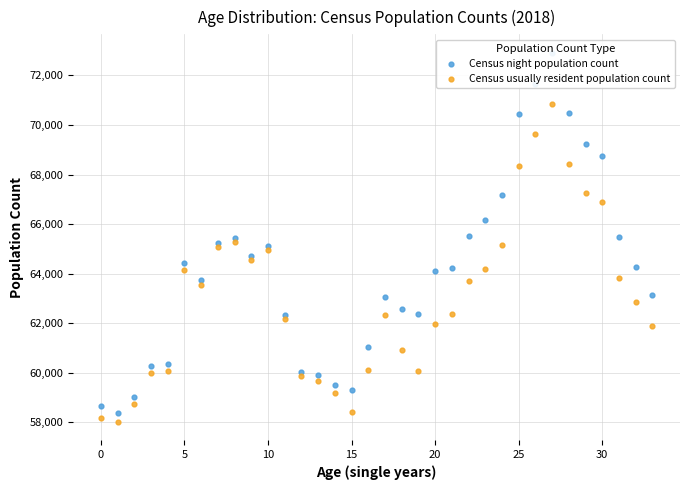

Which series has the largest Y range (max minus min)?

Census night population count